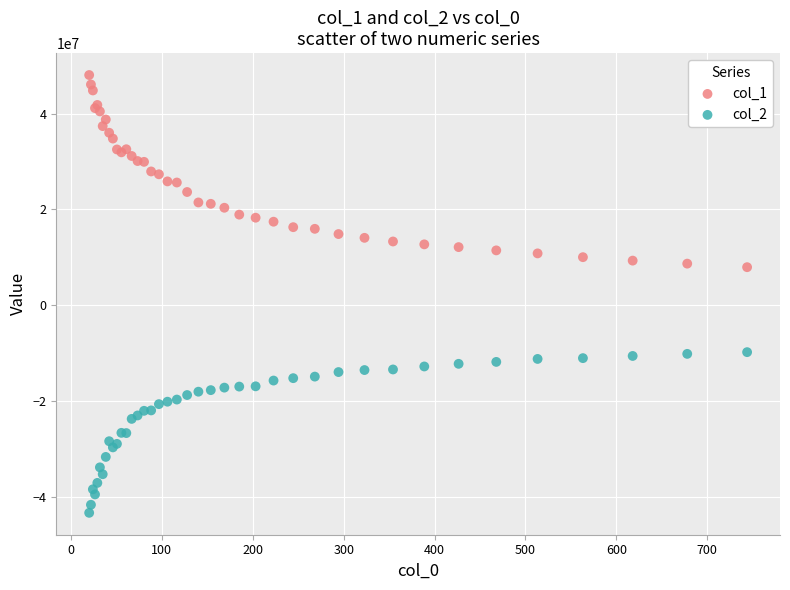

Which series reaches the maximum Y coordinate?

col_1